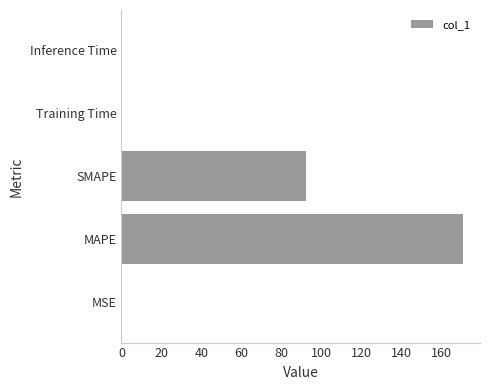

Which has a higher value, MAPE or SMAPE?

MAPE